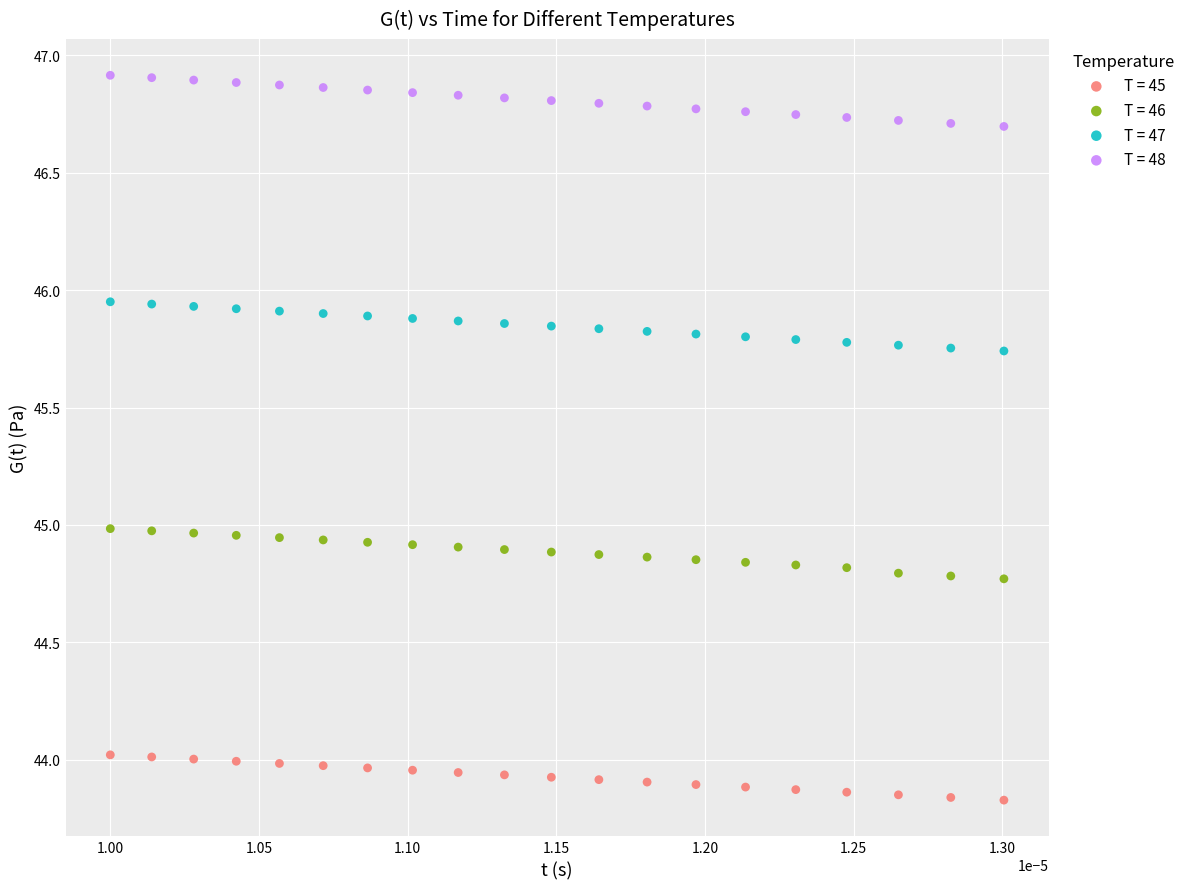

What are all the series names shown in the legend?

T = 45, T = 46, T = 47, T = 48